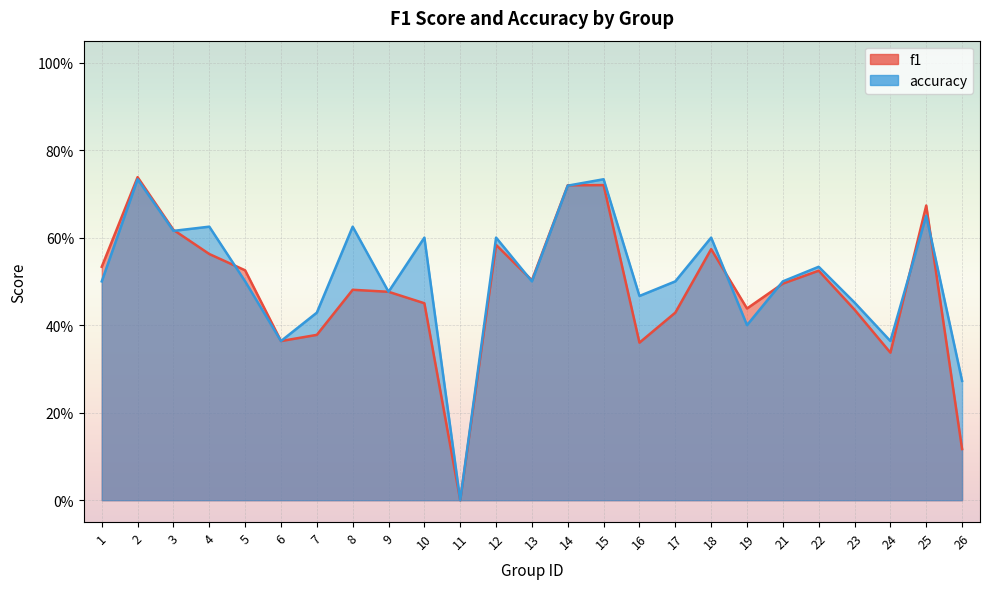

How many data points does each series have?

25